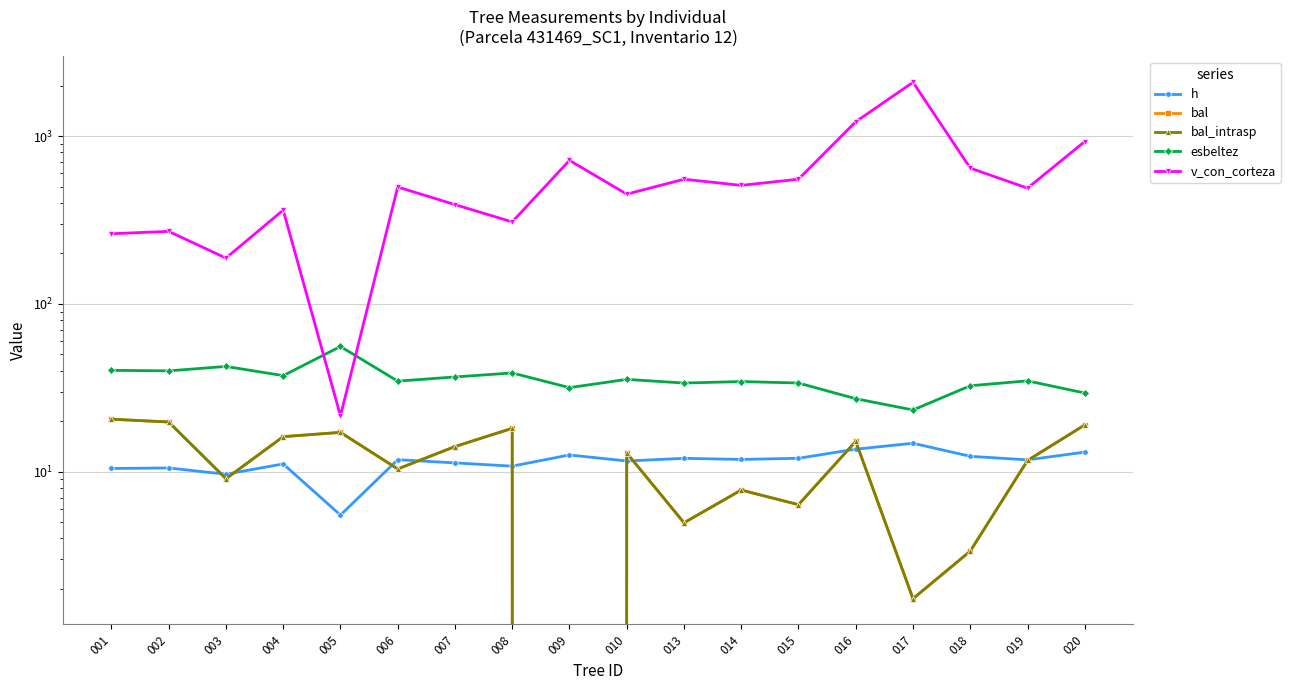

What is the spread (max minus min) of values at 020?

915.9